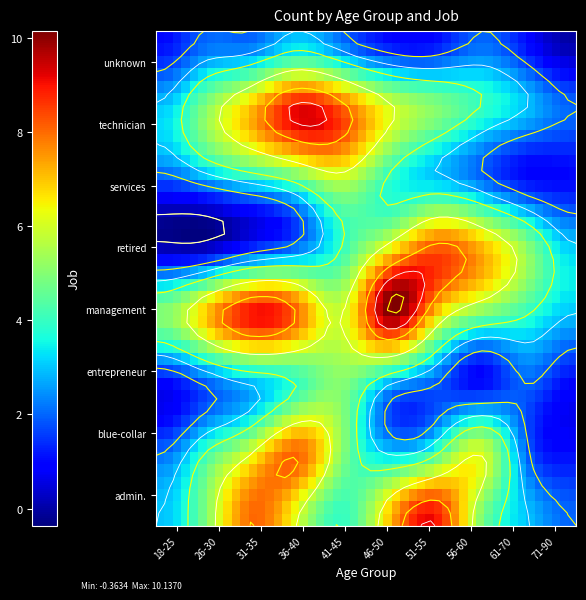

True or false: retired has a value of 4 at 5.

False